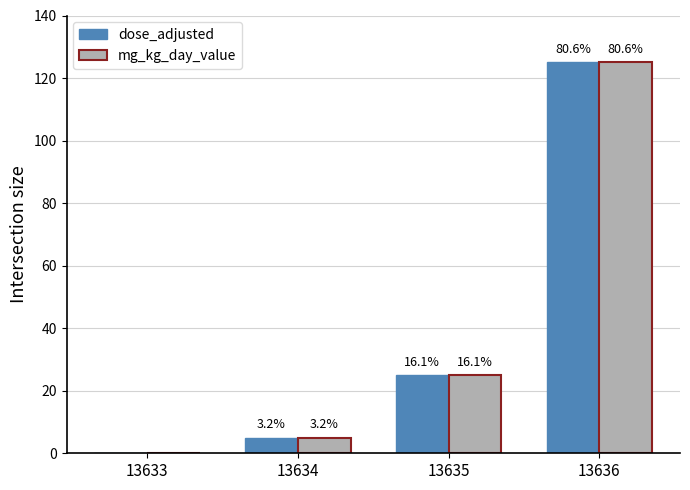

Is the value of dose_adjusted at 13633 greater than the value of mg_kg_day_value at 13636?

No